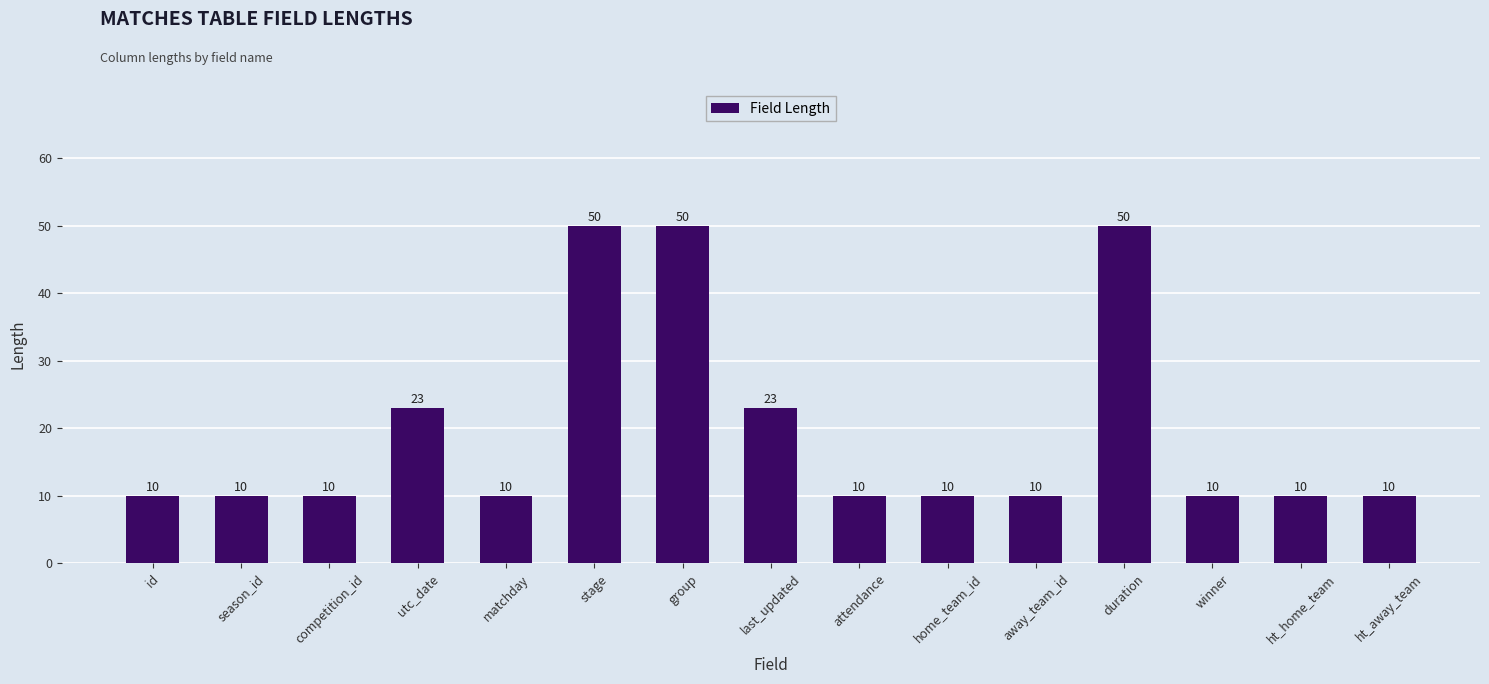

What is the smallest value displayed?

10